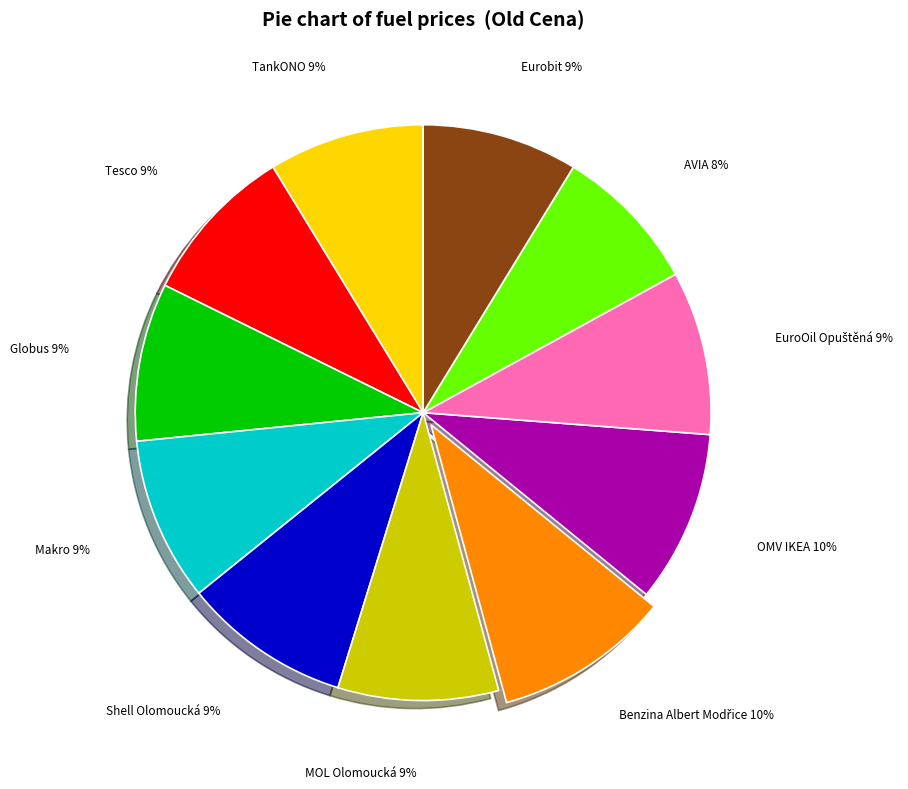

Count the number of slices in the pie.

11